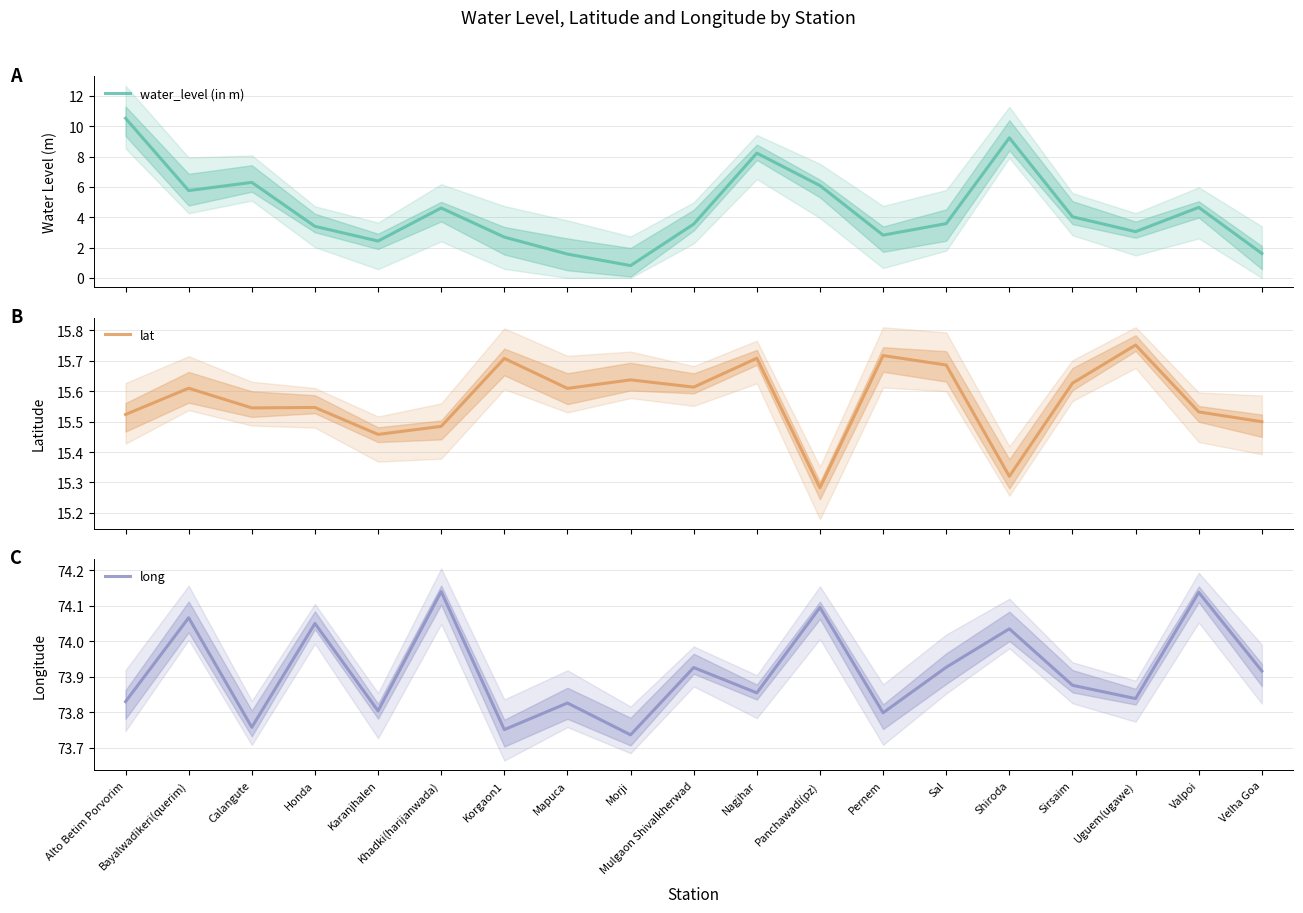

True or false: water_level (in m) and lat intersect in this chart.

False